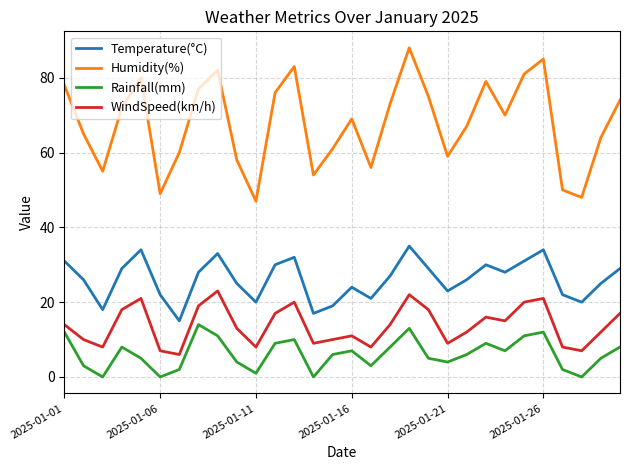

What is the difference between the maximum and minimum values in the WindSpeed(km/h) series?

17